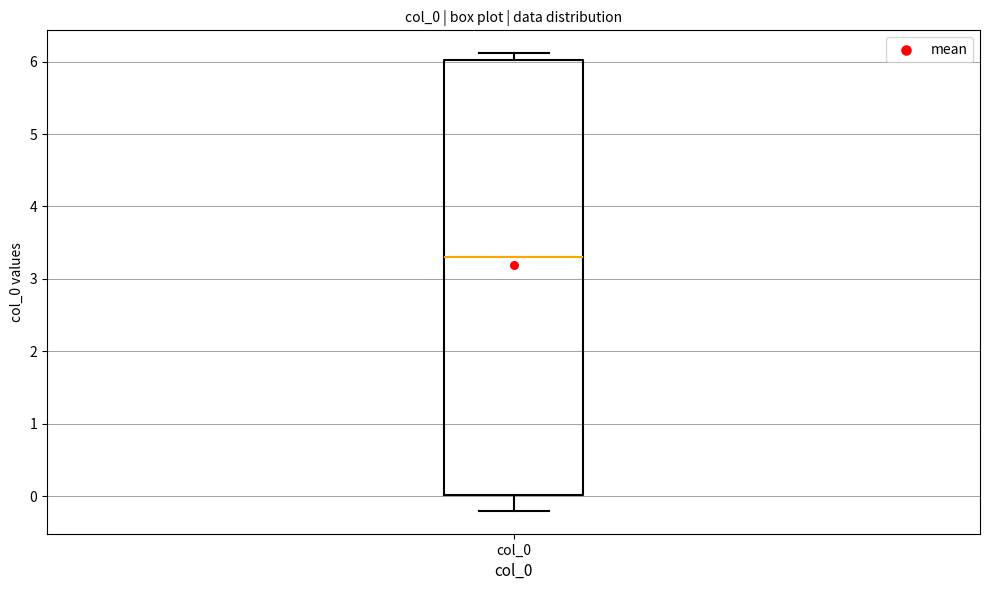

Where does the lower whisker of the box for col_0 end on the y-axis? The values are not printed on the chart, so give them approximately, as read against the axis.

-0.2